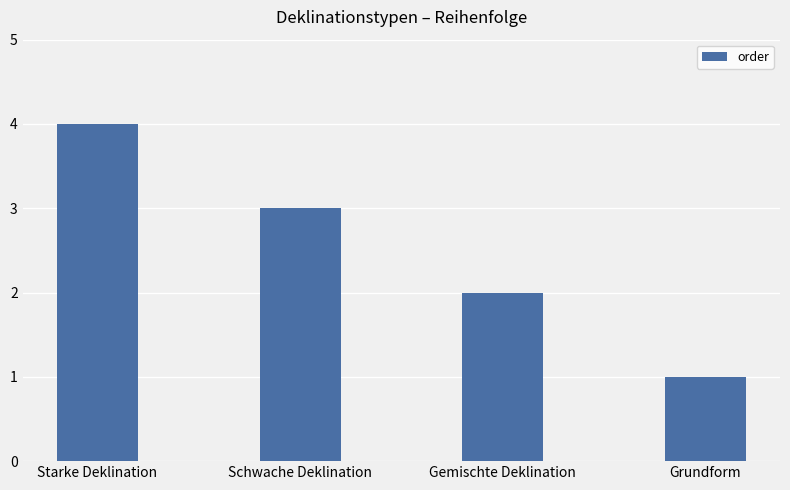

What position from the right is Schwache Deklination?

3